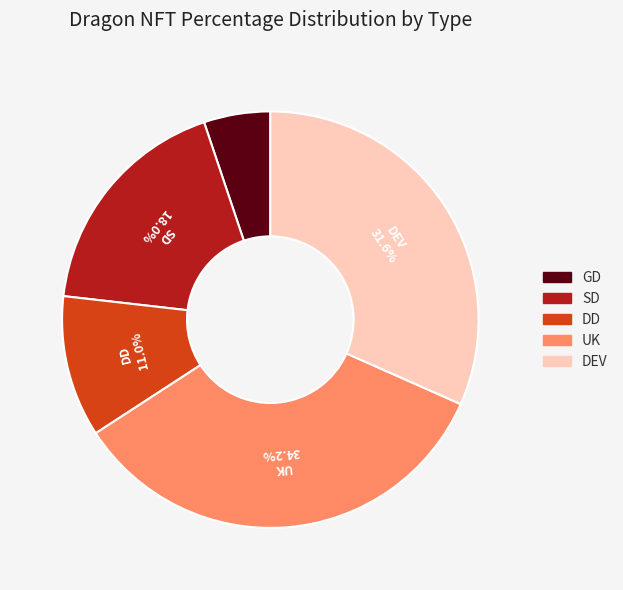

Does DD account for over 50% of the chart?

No